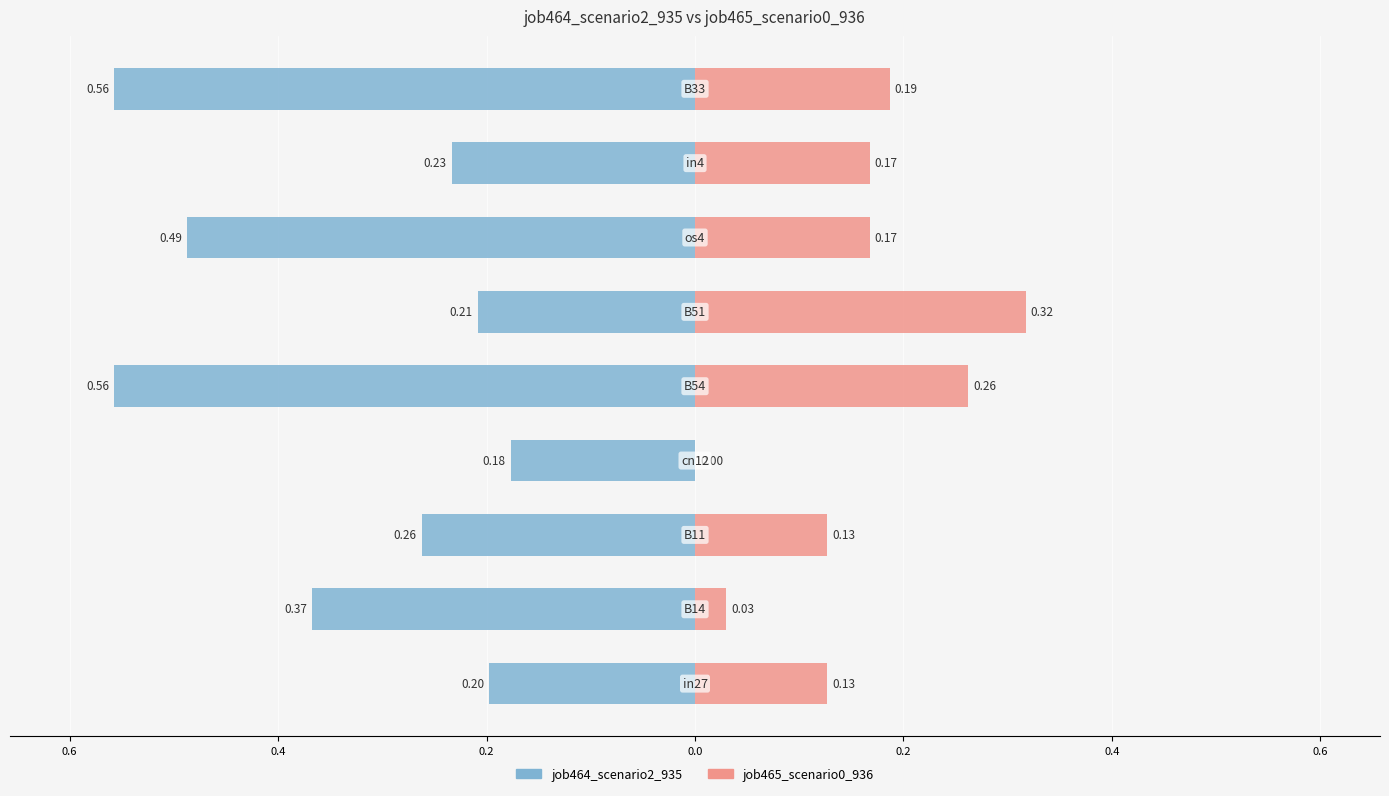

How many bars are there in each group?

2